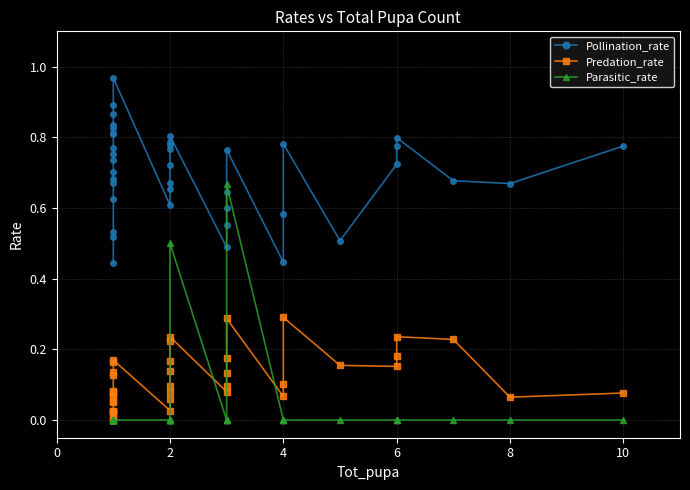

What are all the series names shown in the legend?

Pollination_rate, Predation_rate, Parasitic_rate